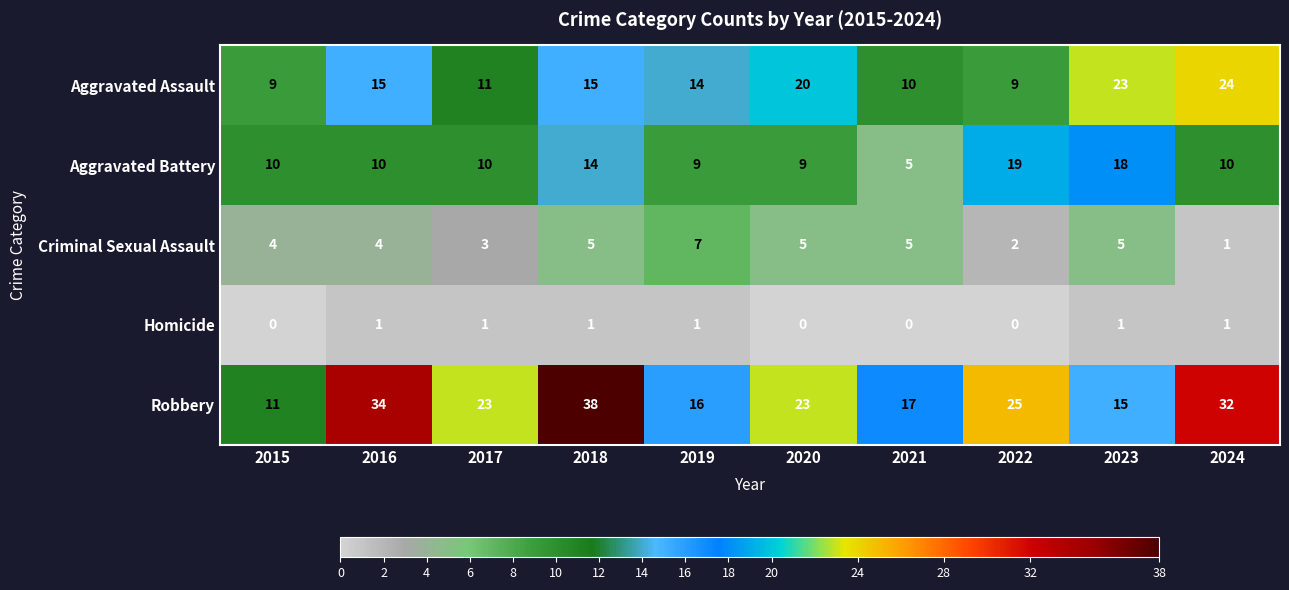

How many Homicide values are between 0 and 1?

10